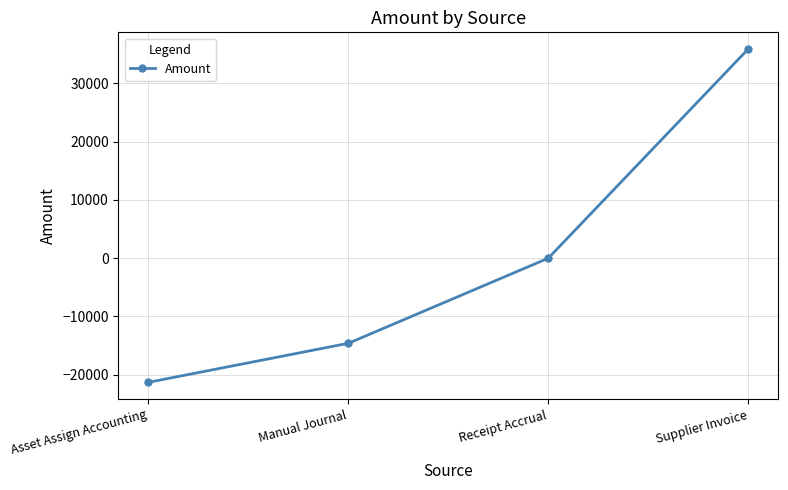

What is the label of the 2nd point from the right?

Receipt Accrual